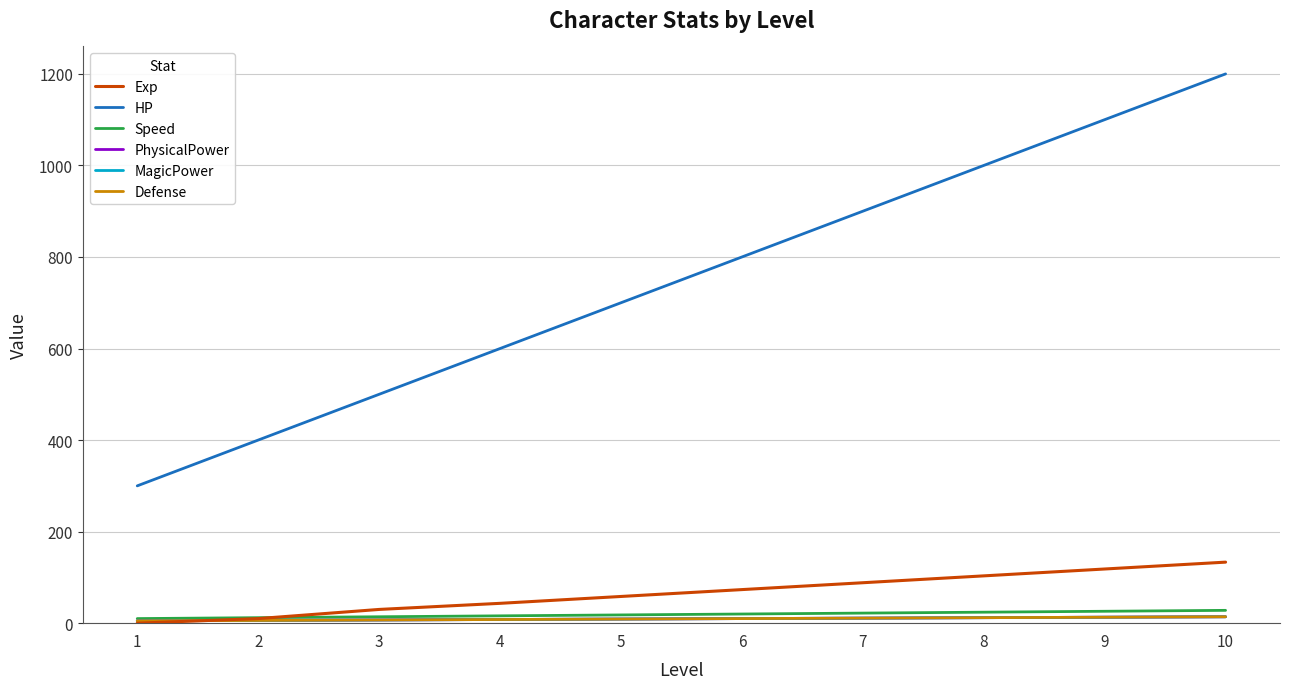

What is the maximum value shown in the chart?

1200.0